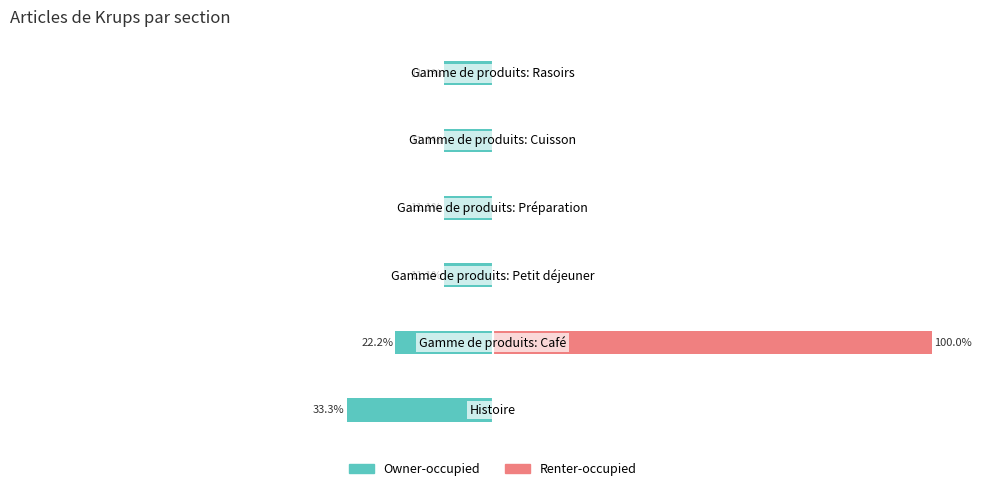

What is the value of the Owner-occupied bar at the 5th from the left?

-11.1